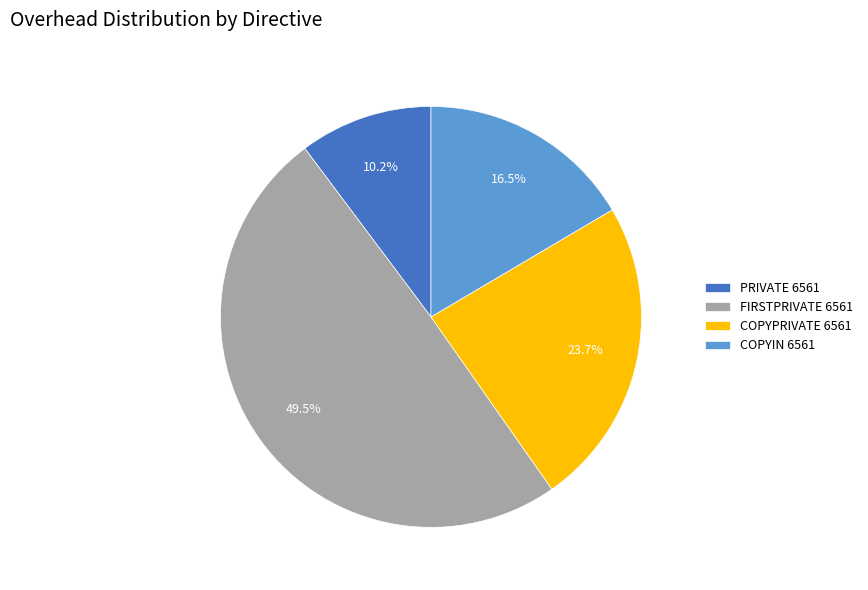

To the nearest percent, what is the difference between the FIRSTPRIVATE 6561 and PRIVATE 6561 slice percentages?

39%